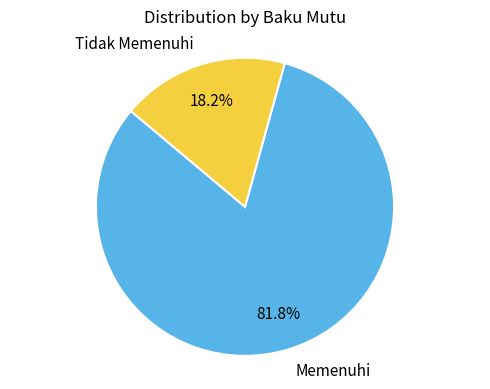

Combined, do Tidak Memenuhi and Memenuhi account for over 50%?

Yes